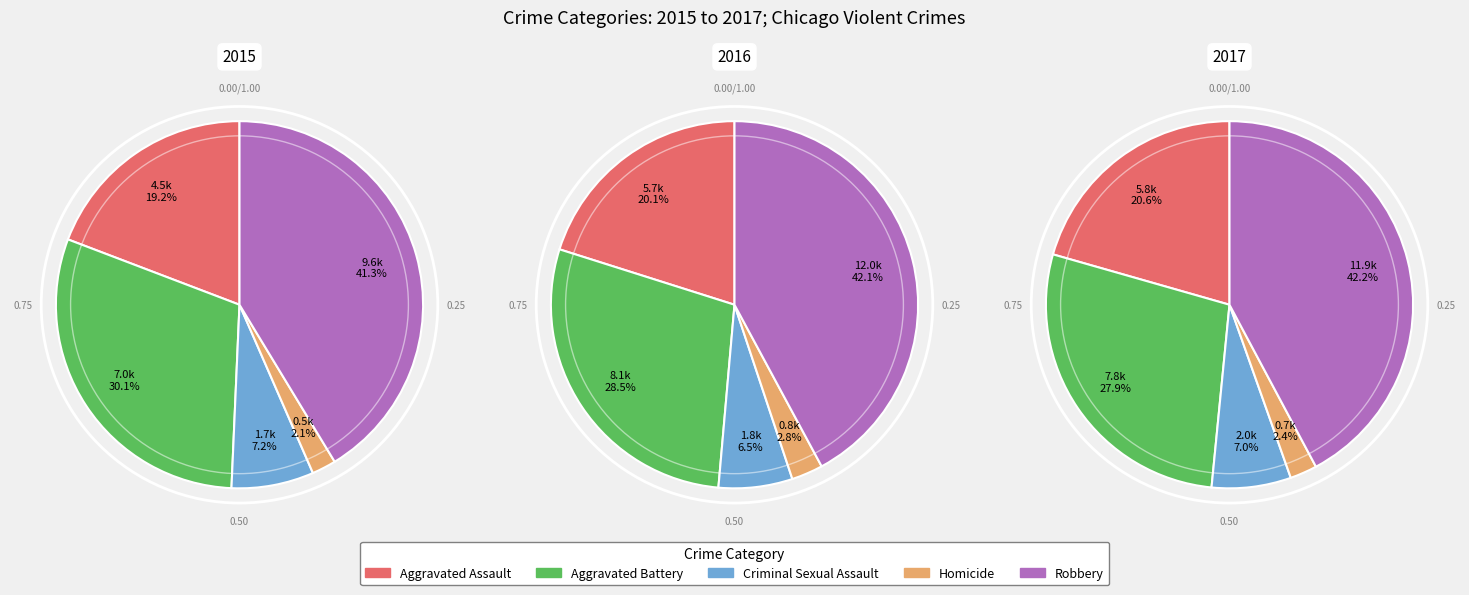

To the nearest percent, what is the combined percentage of 4 and 3?

45%